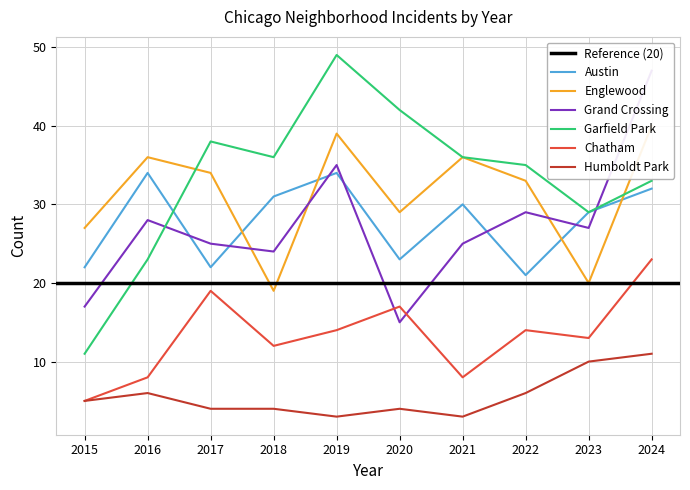

True or false: Garfield Park and Grand Crossing cross at least once.

True